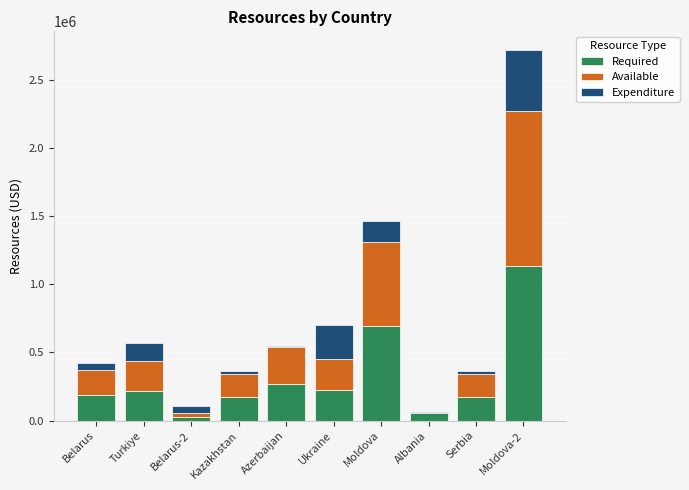

What is the highest value of the Required series?

1134065